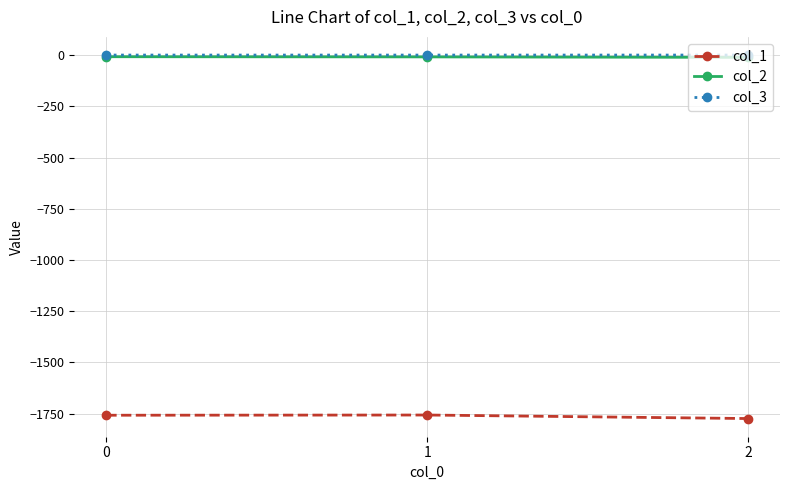

Read the col_2 value at 0.

-8.2